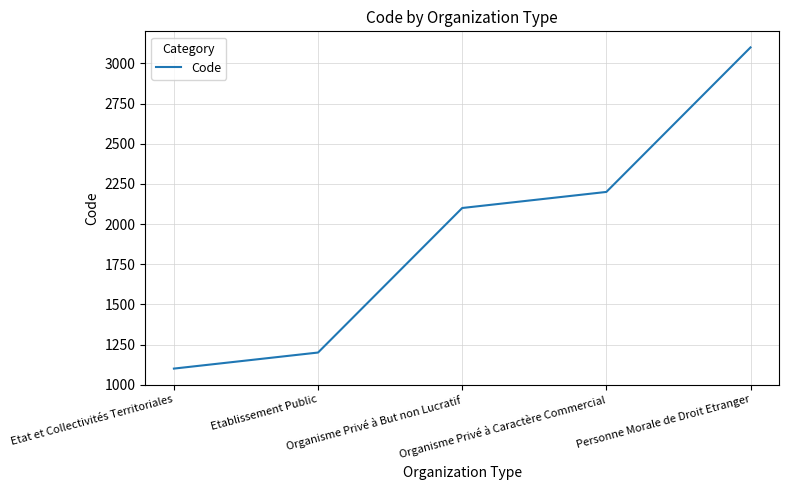

Rank the categories by value from highest to lowest.

Personne Morale de Droit Etranger, Organisme Privé à Caractère Commercial, Organisme Privé à But non Lucratif, Etablissement Public, Etat et Collectivités Territoriales